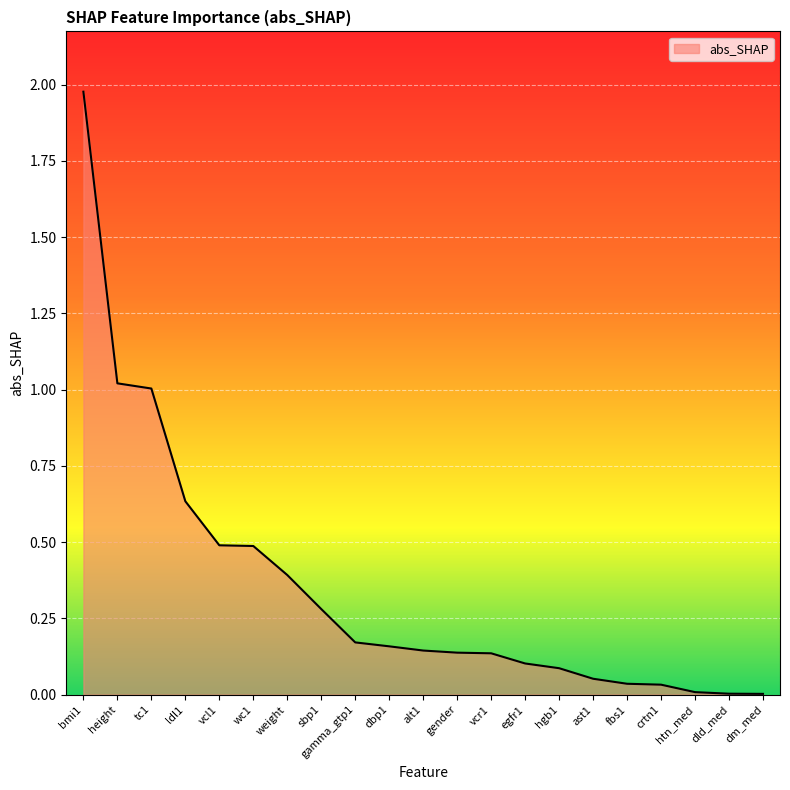

How many lines are shown in the chart?

1